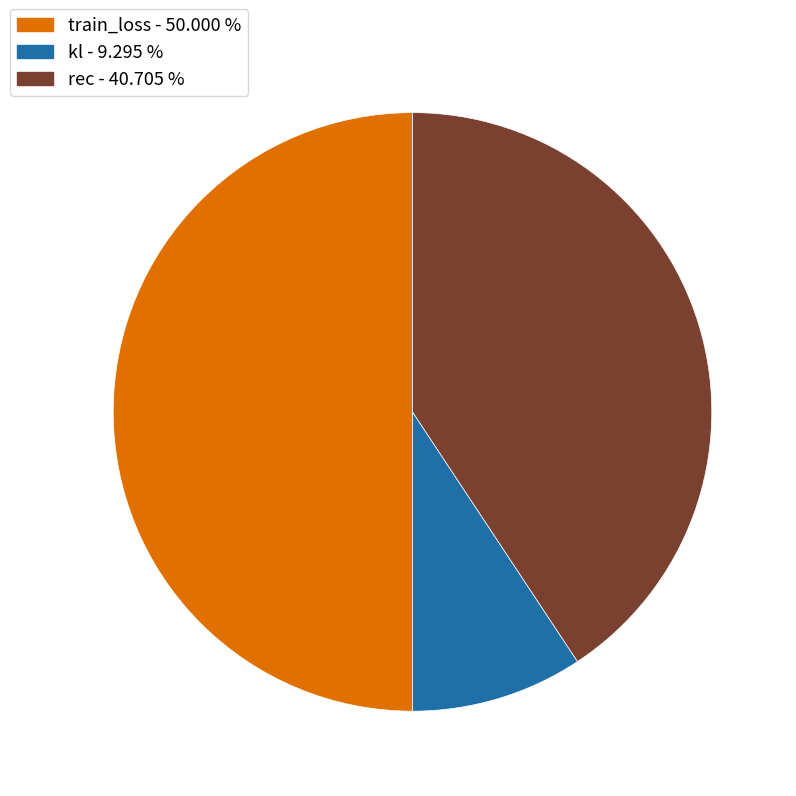

Which category has the smallest portion of the pie?

kl